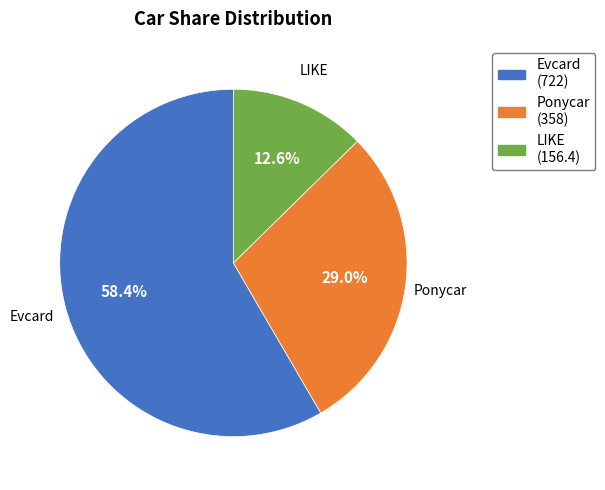

To the nearest percent, what is the difference between the Evcard and Ponycar slice percentages?

29%